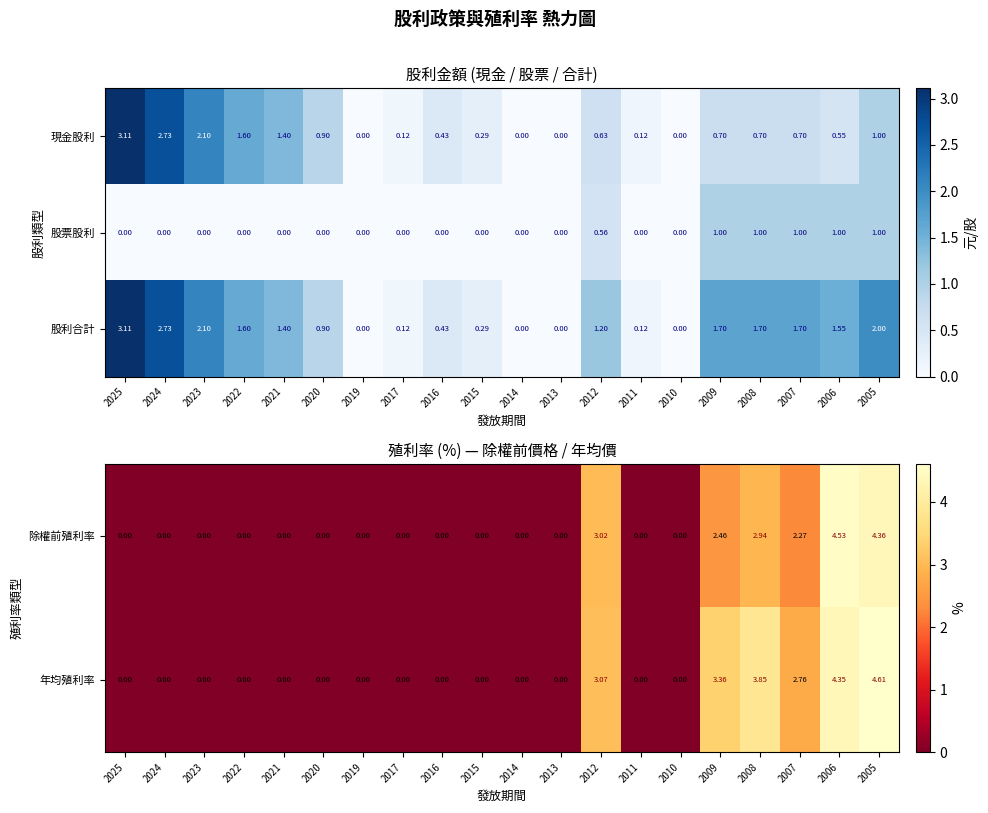

At which label is 股利合計 closest to 1?

2020